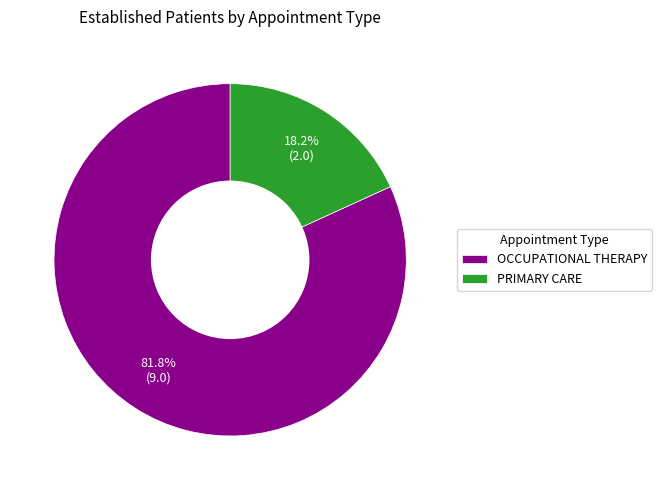

Is OCCUPATIONAL THERAPY the majority of the pie?

Yes